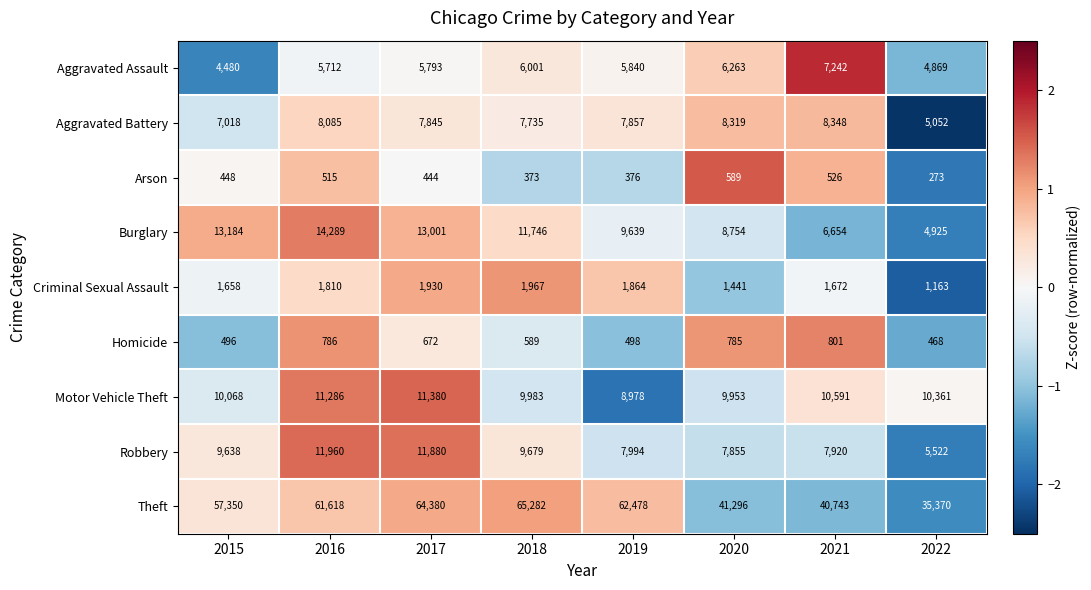

At which category is the sum across all series the highest?

2017